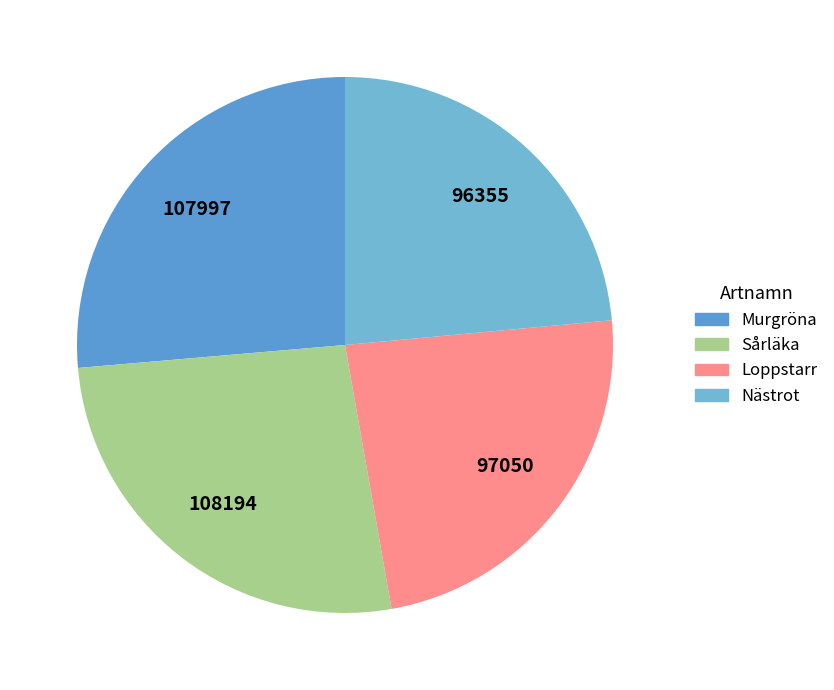

Count the number of slices in the pie.

4